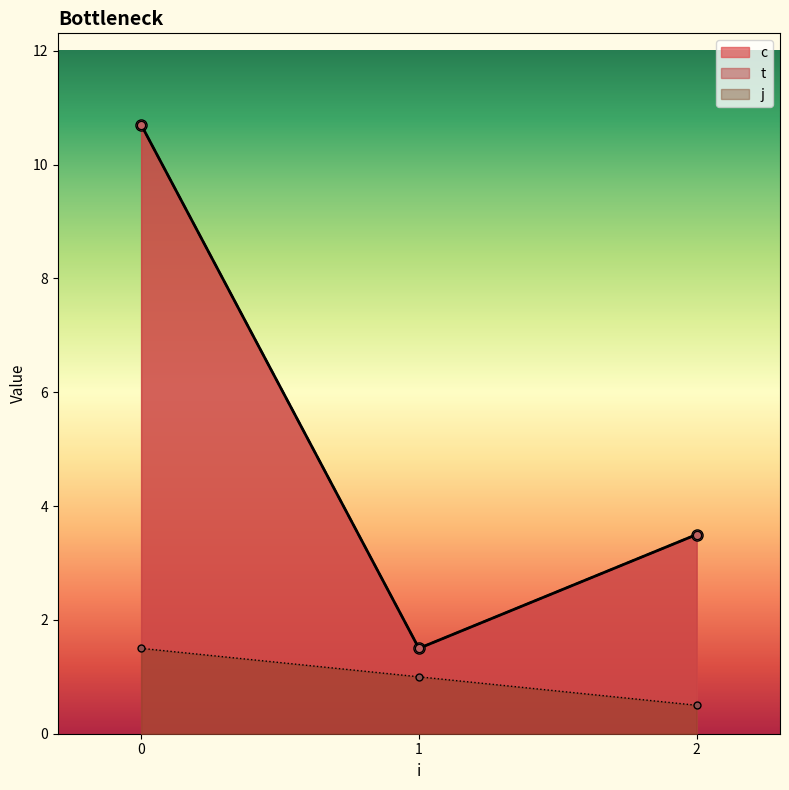

At 1, list the series in order from largest to smallest.

c, t, j